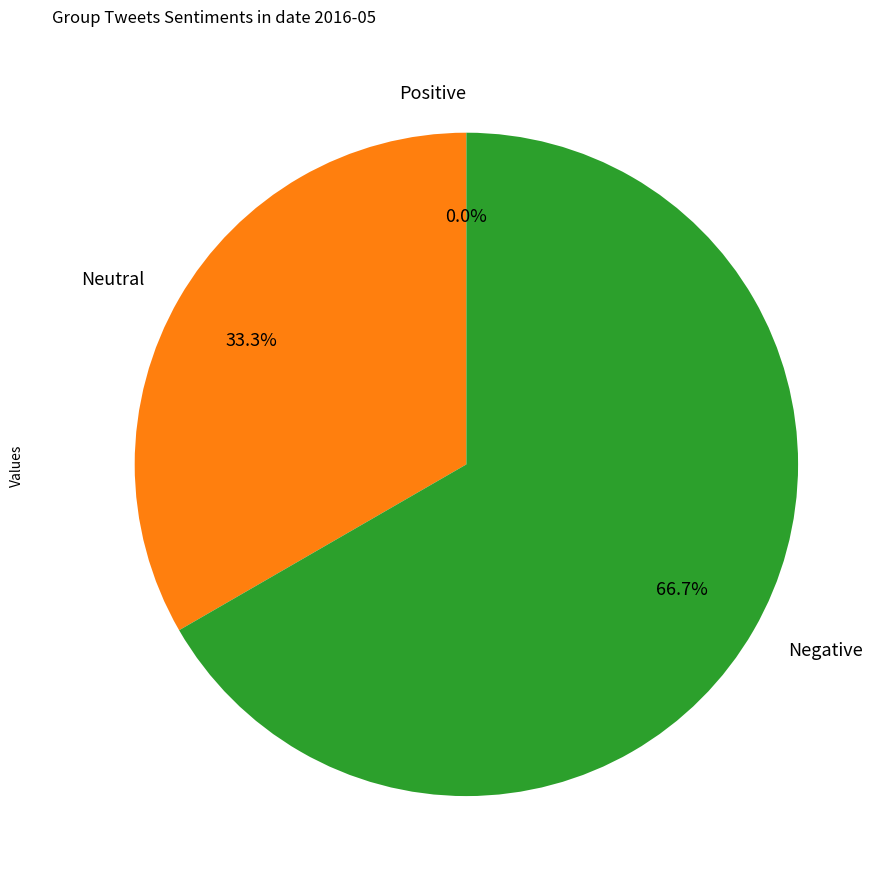

Is there a majority slice in this chart?

Yes